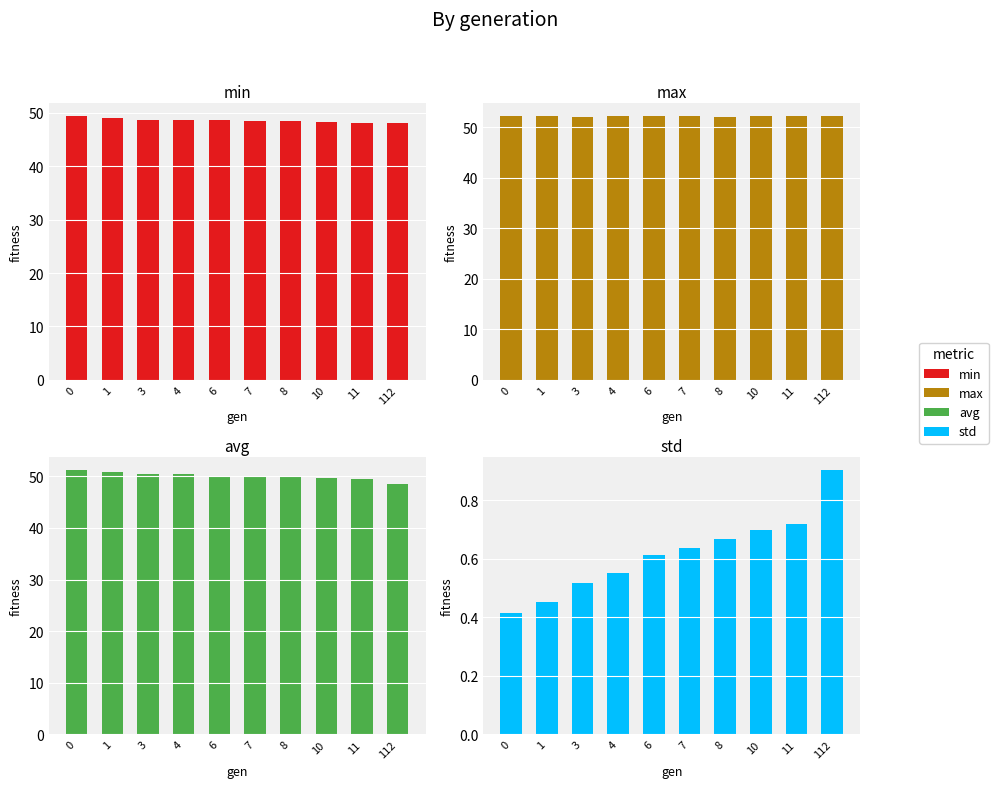

At how many categories does at least one series exceed 49?

10